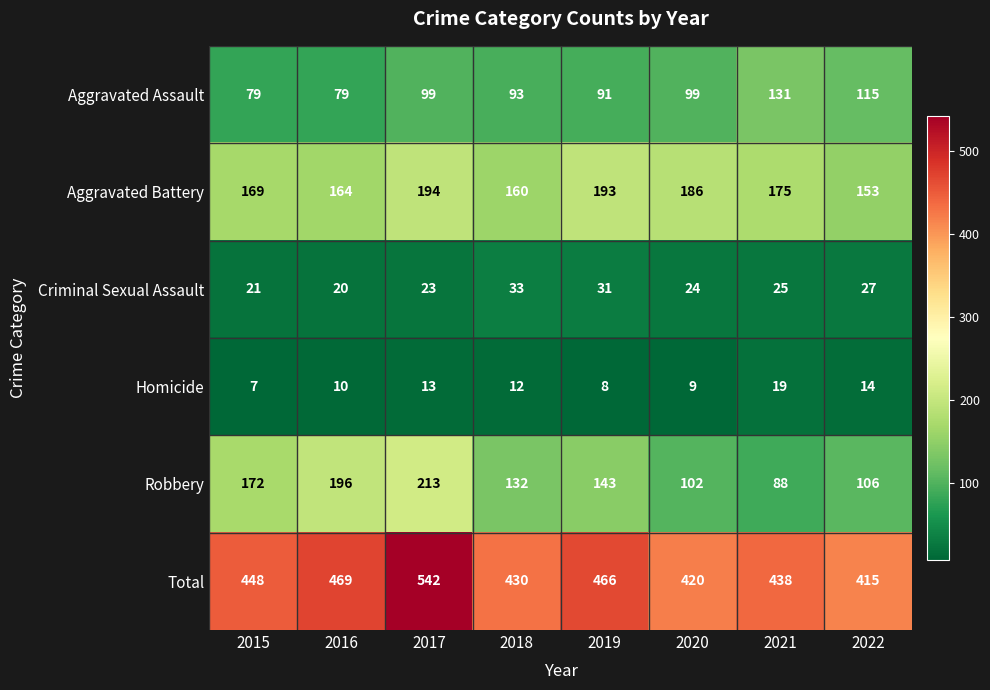

At 2018, list the series in order from smallest to largest.

Homicide, Criminal Sexual Assault, Aggravated Assault, Robbery, Aggravated Battery, Total